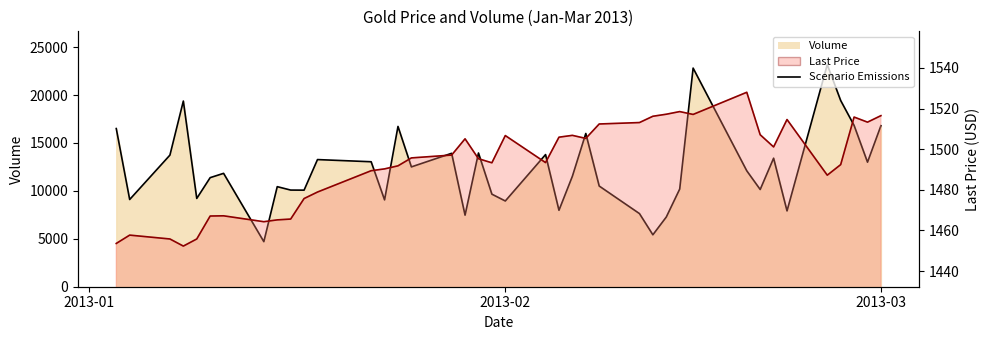

In last_price, how many points are lower than both neighbors (excluding endpoints)?

9